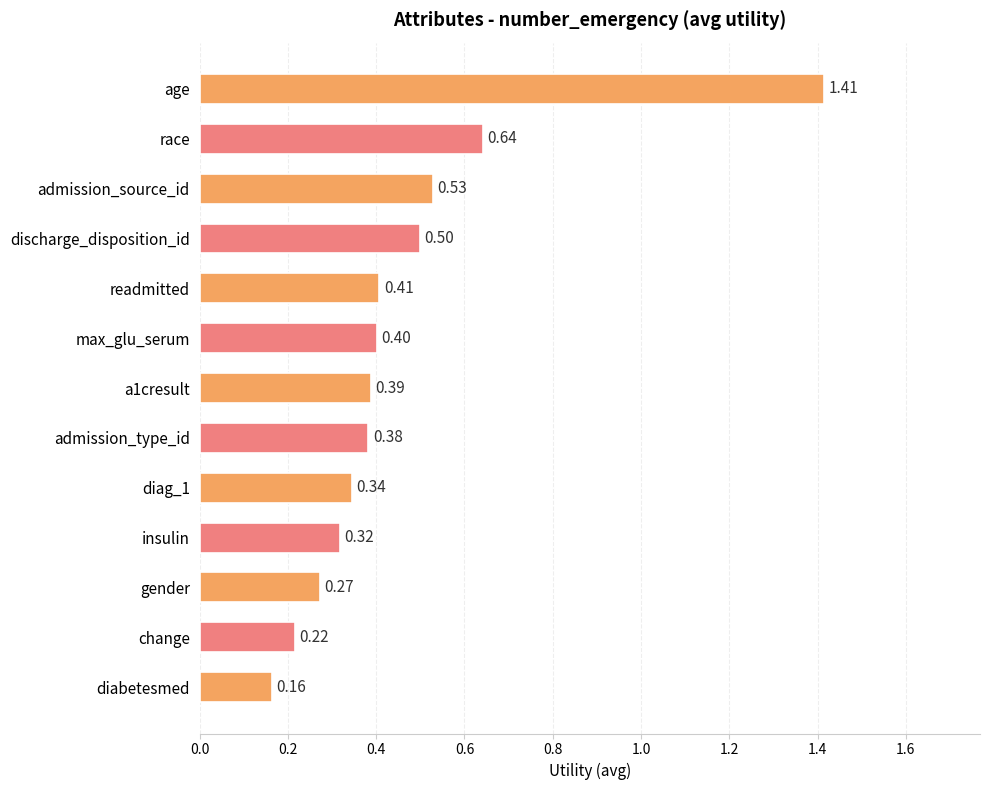

Rank the categories by value from lowest to highest.

diabetesmed, change, gender, insulin, diag_1, admission_type_id, a1cresult, max_glu_serum, readmitted, discharge_disposition_id, admission_source_id, race, age